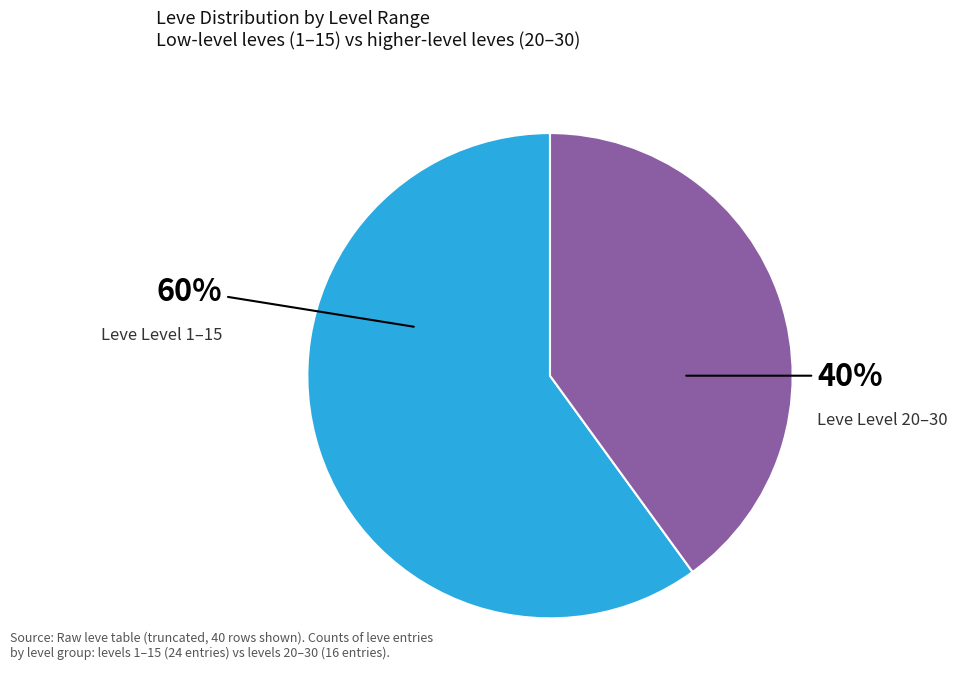

Is there any slice that represents more than half of the pie?

Yes